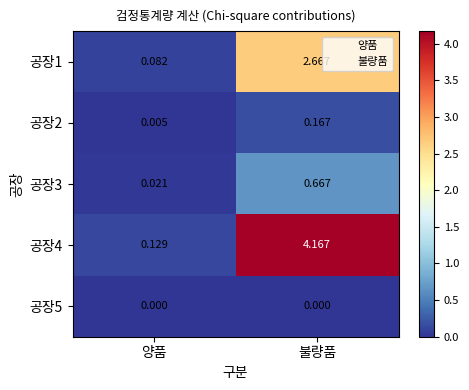

At which category is the sum across all series the highest?

불량품